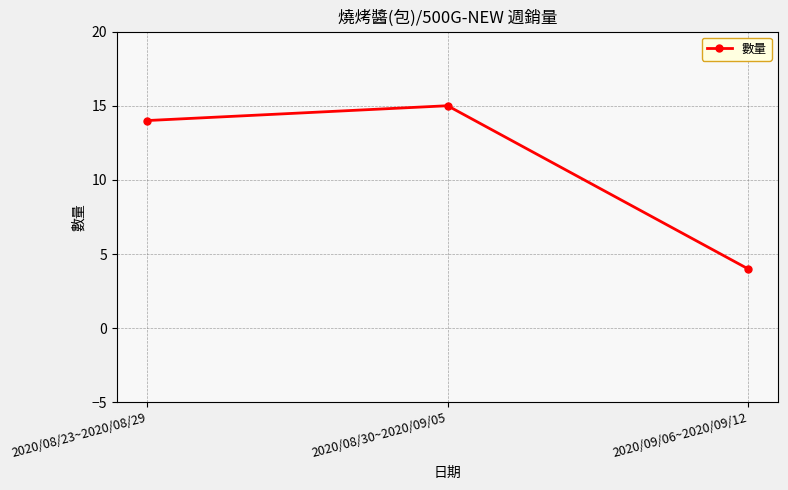

What is the difference between the values at 2020/08/23~2020/08/29 and 2020/08/30~2020/09/05?

1